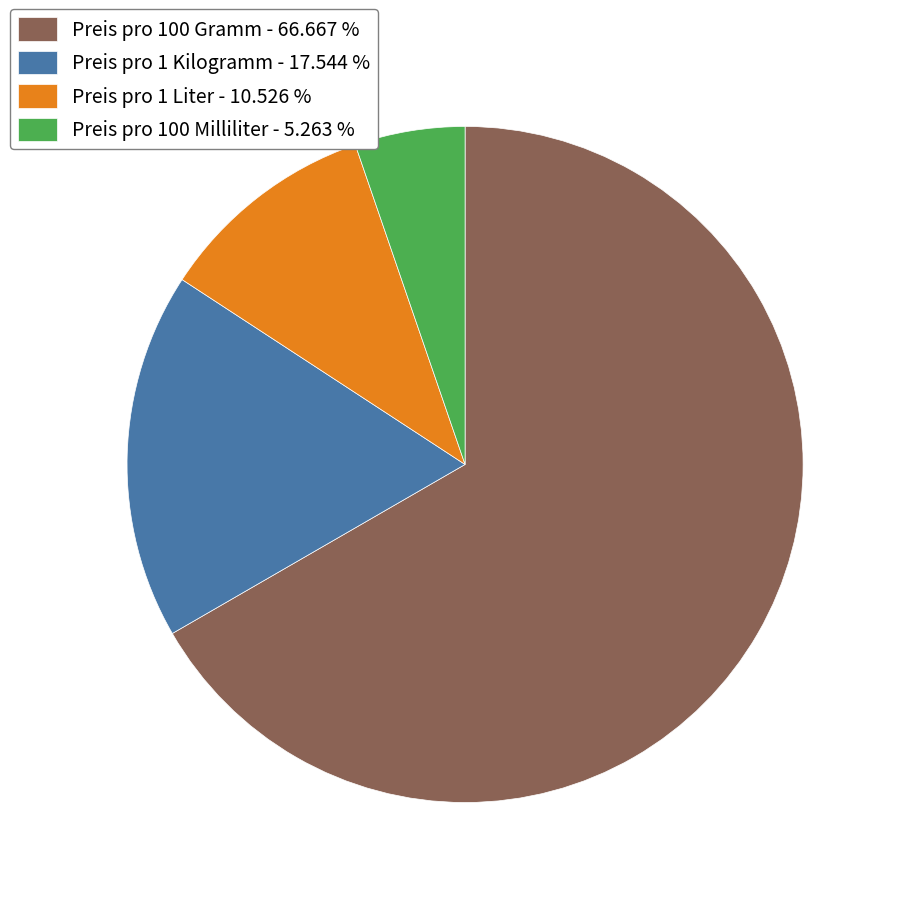

What is the ratio of the value at Preis pro 1 Kilogramm to the value at Preis pro 100 Milliliter?

3.3